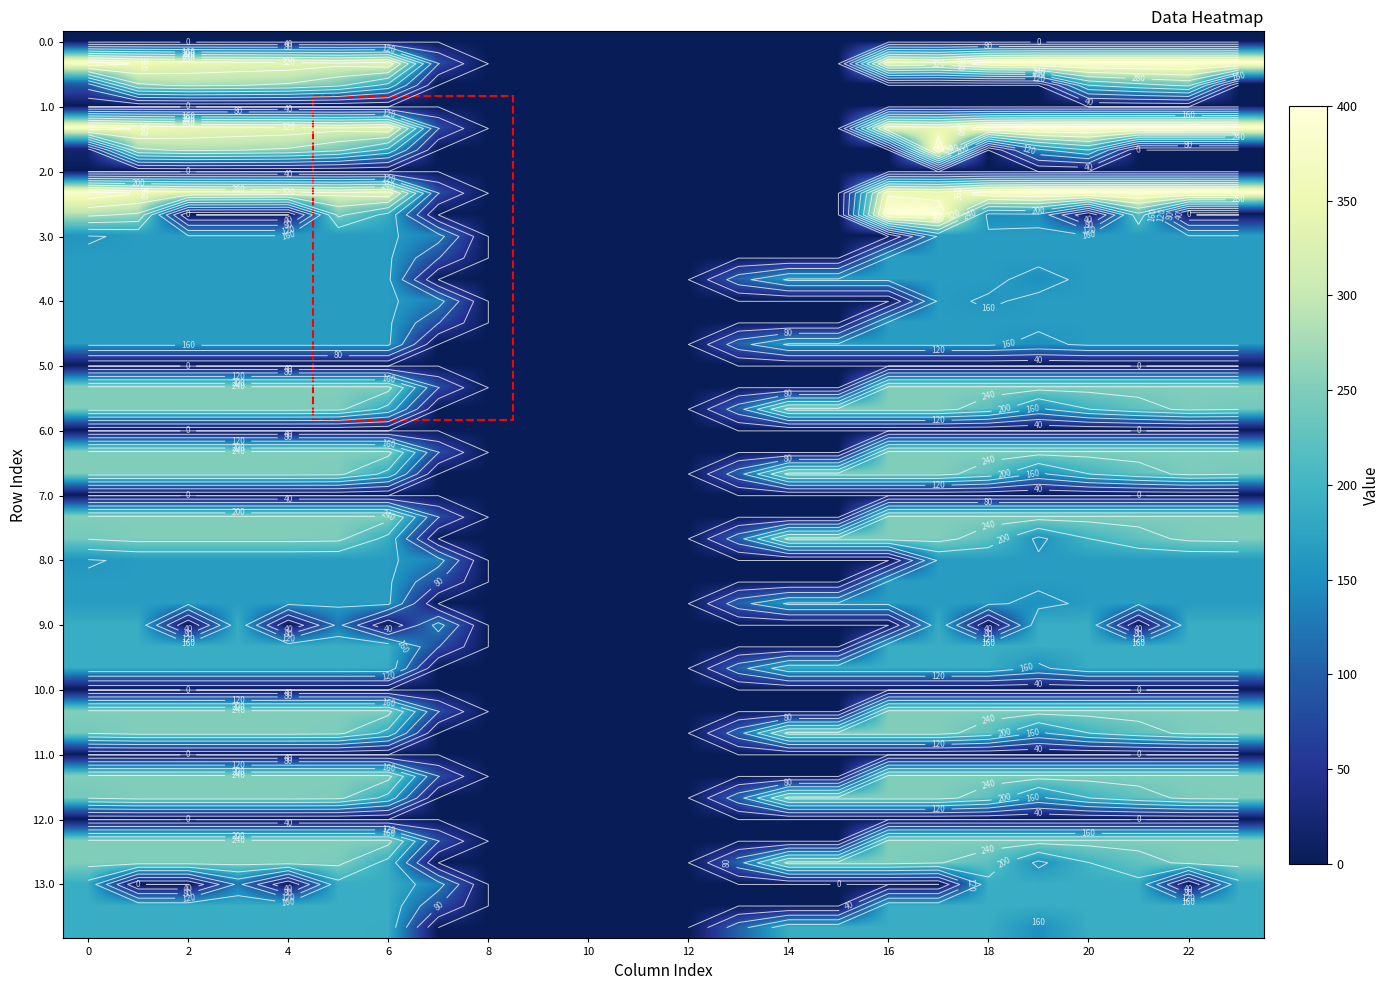

What is the average value of the 11.1 series?

160.3